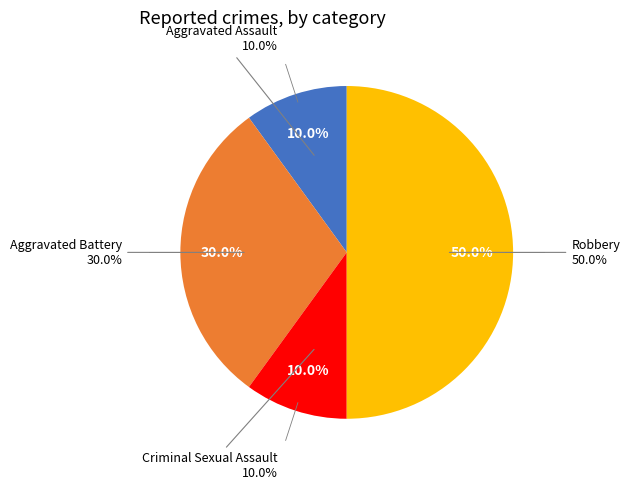

Rank the categories by value from highest to lowest.

Robbery, Aggravated Battery, Aggravated Assault, Criminal Sexual Assault